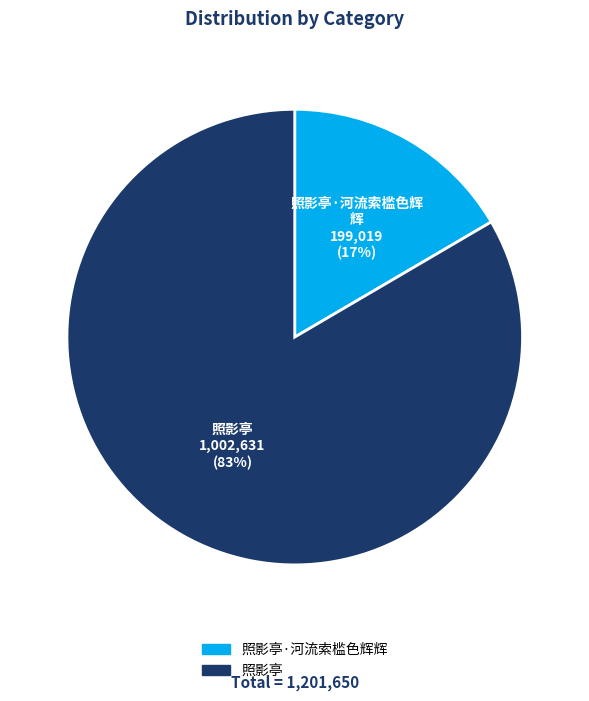

To the nearest percent, what is the average slice percentage?

50%